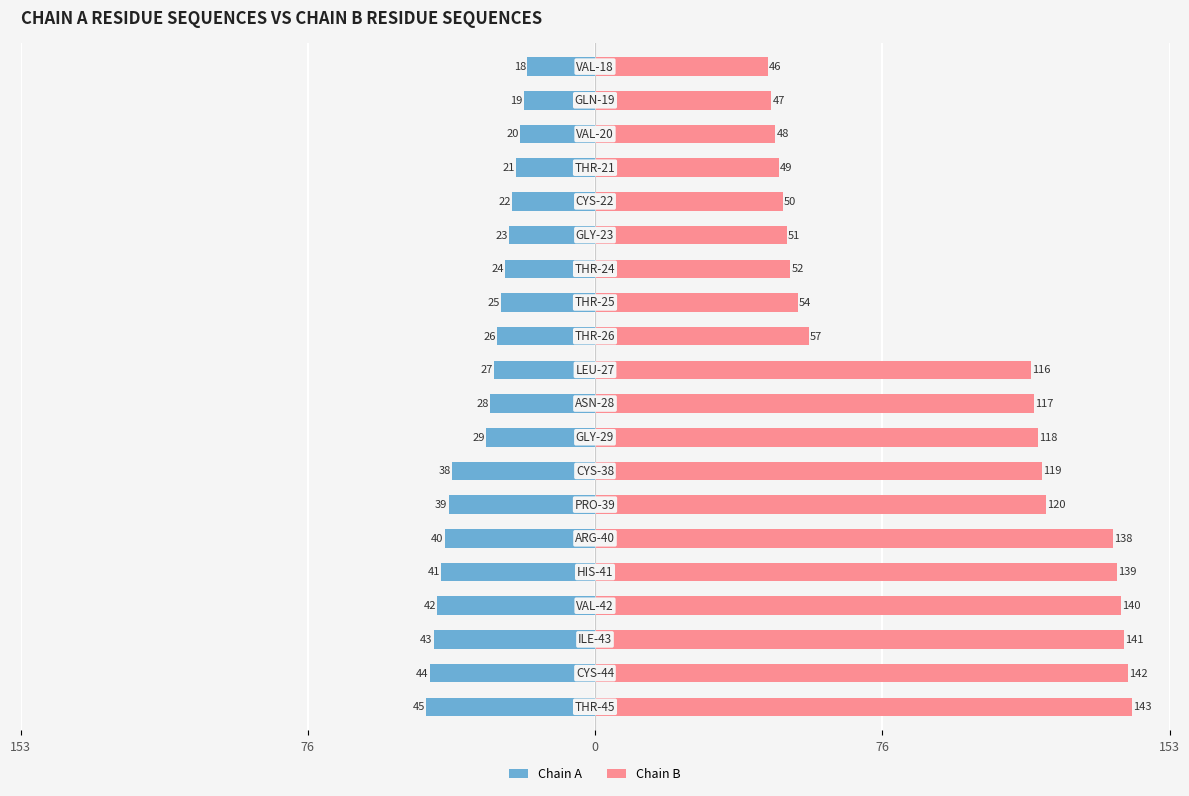

Which series has the largest range (max minus min)?

Chain B